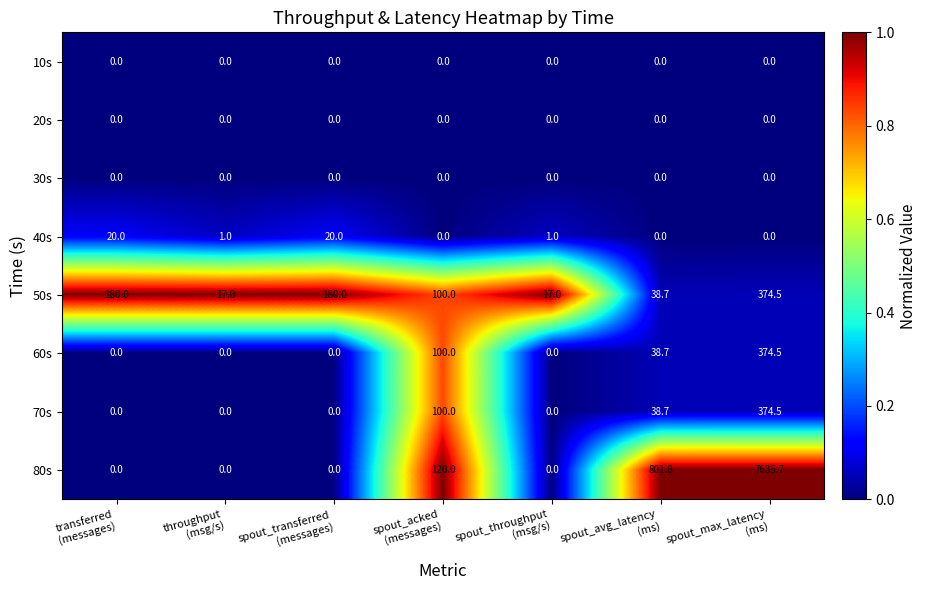

What is the sum of all 40s values?

42.0